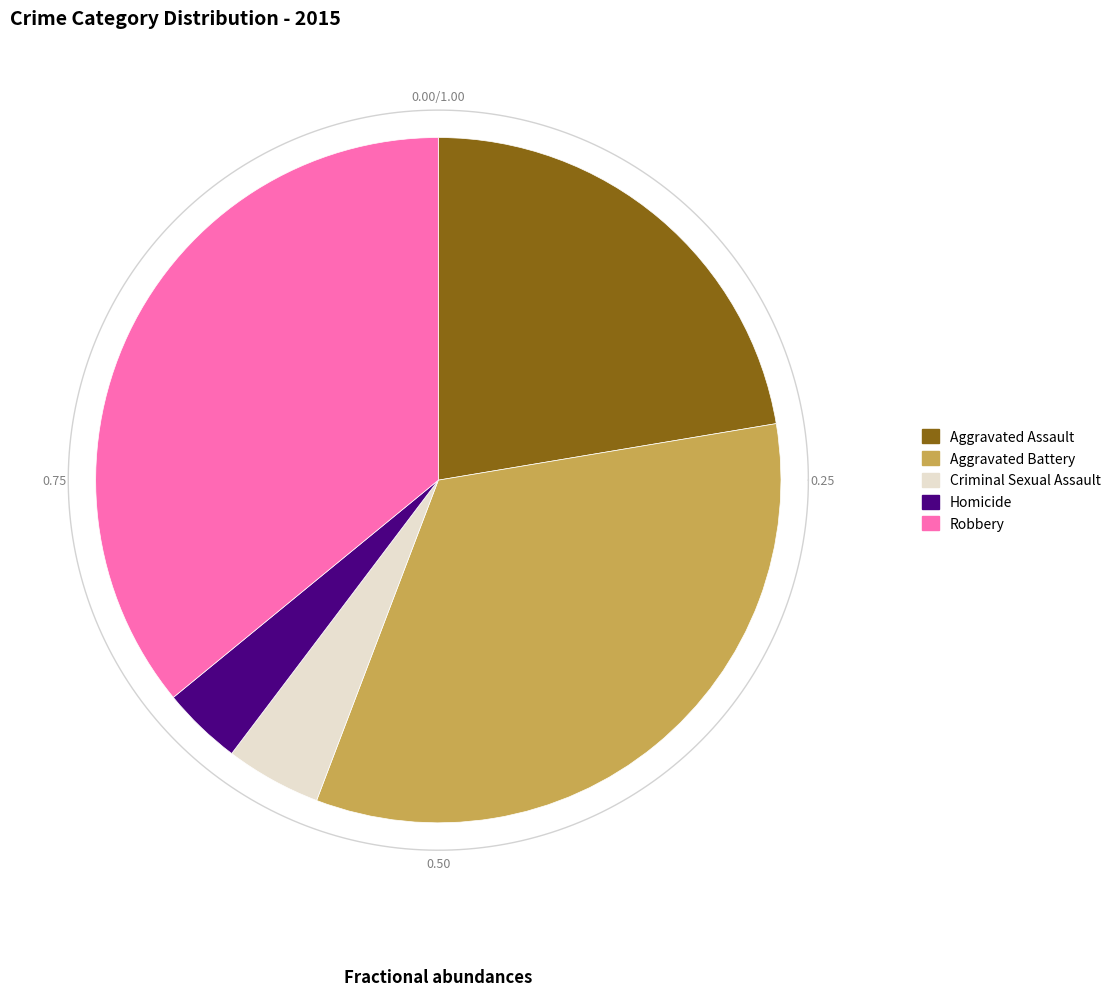

What percentage do Criminal Sexual Assault and Robbery together represent?

40.5%